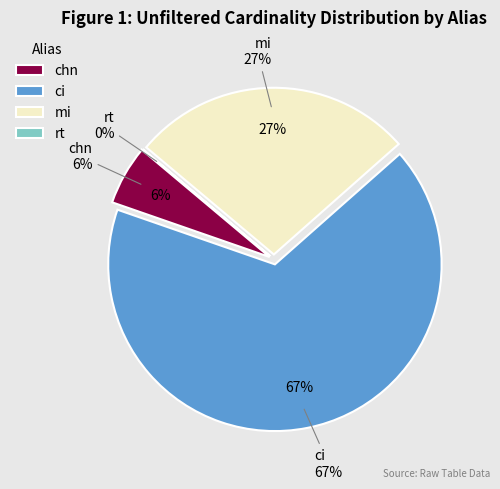

Which slice is the largest?

ci